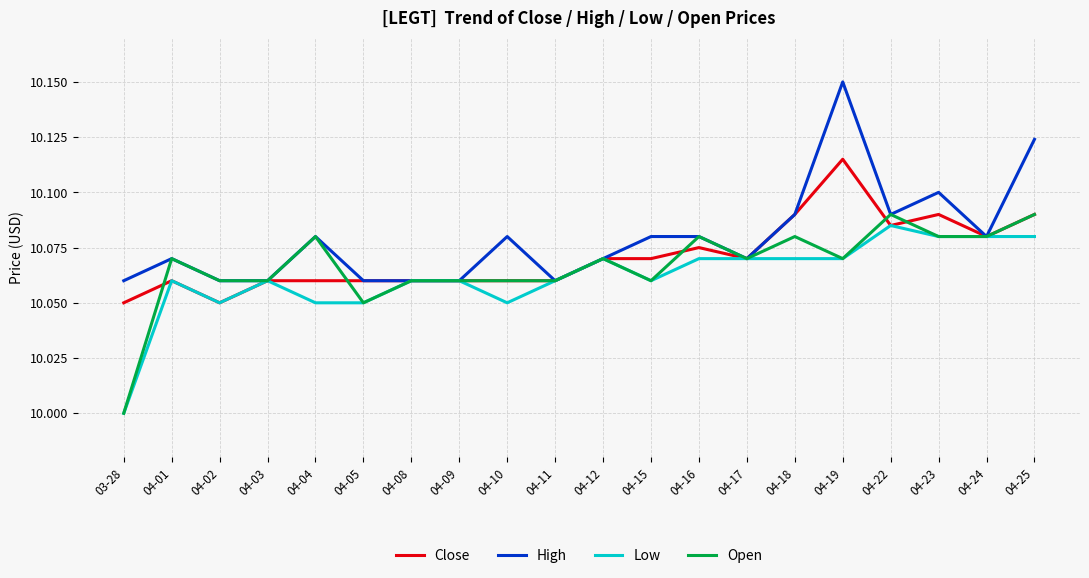

Is it true that High equals 10.1 at 04-08?

True